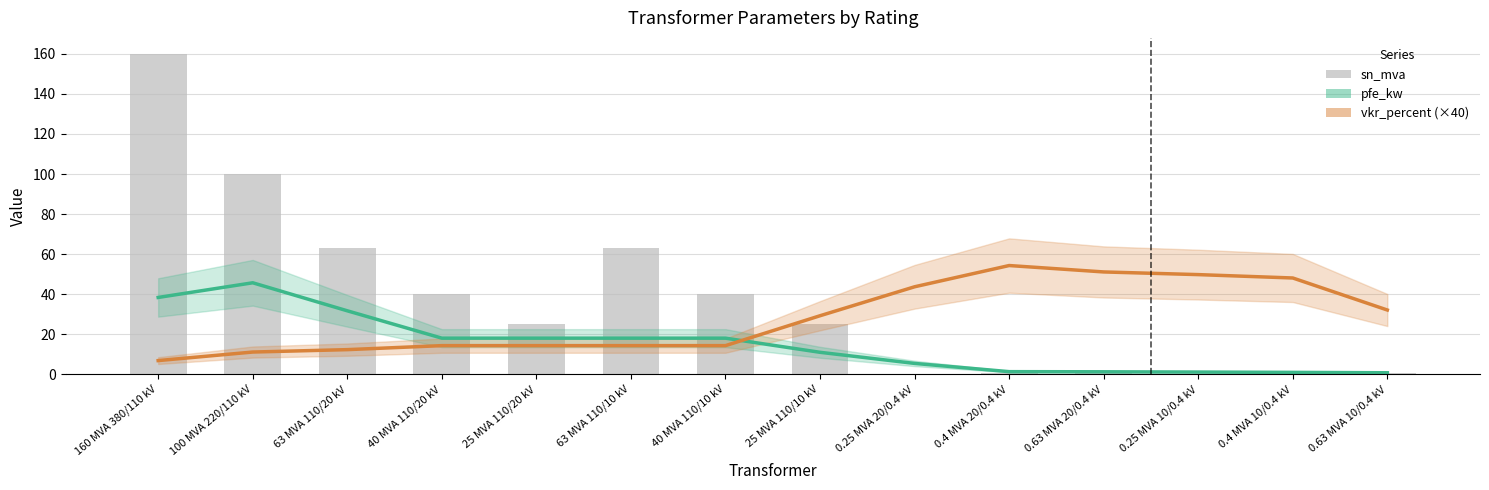

What are all the series names shown in the legend?

pfe_kw, vkr_percent (×40), sn_mva